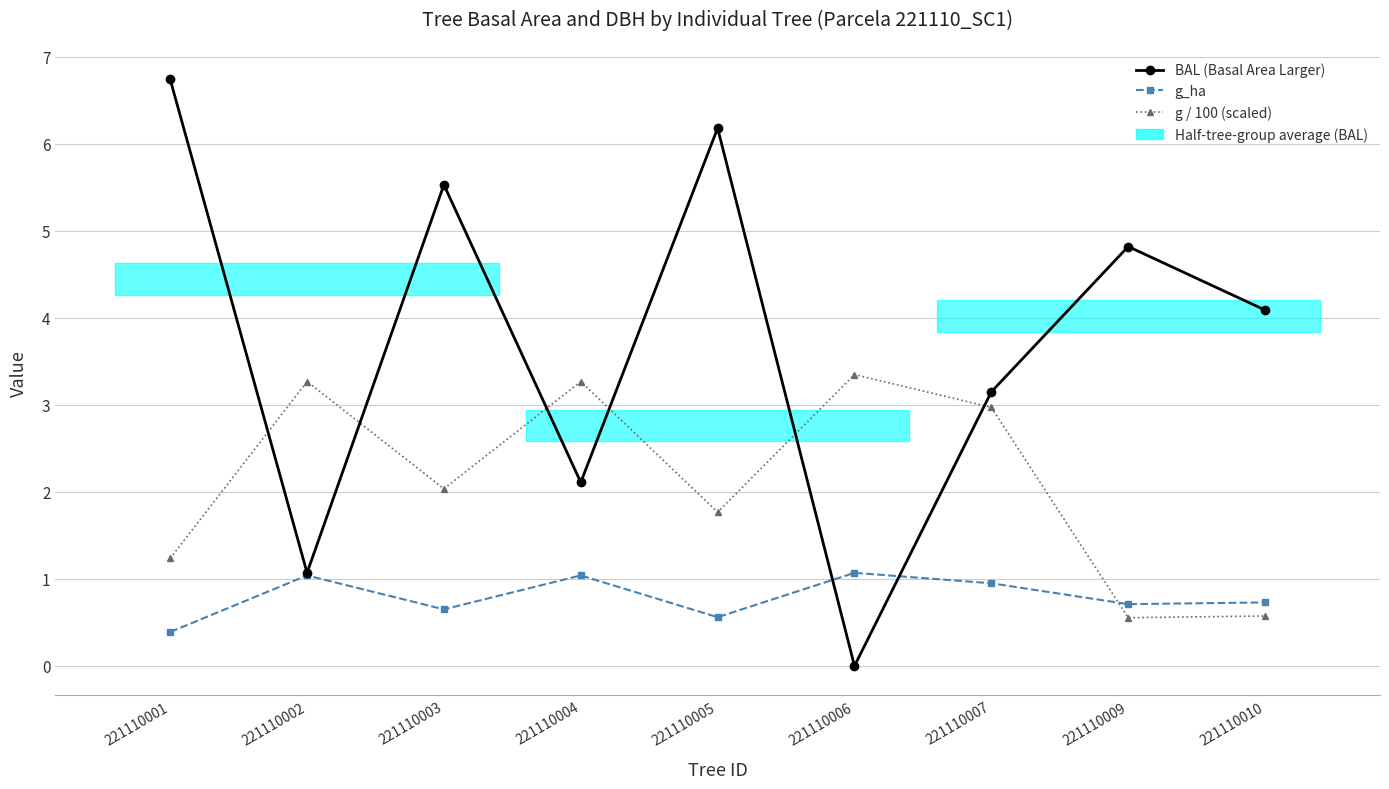

What is the spread (max minus min) of values at 221110004?

2.2